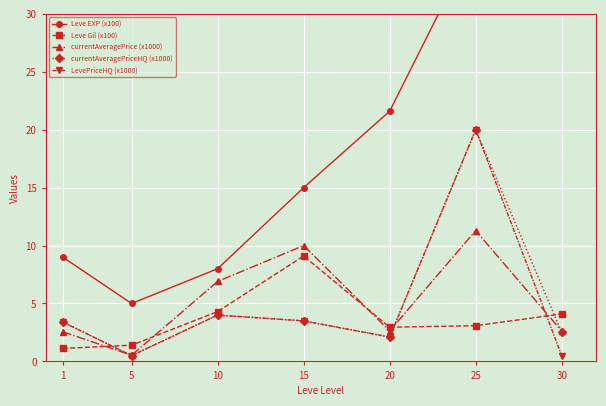

What are all the series names shown in the legend?

Leve EXP (x100), Leve Gil (x100), currentAveragePrice (x1000), currentAveragePriceHQ (x1000), LevePriceHQ (x1000)